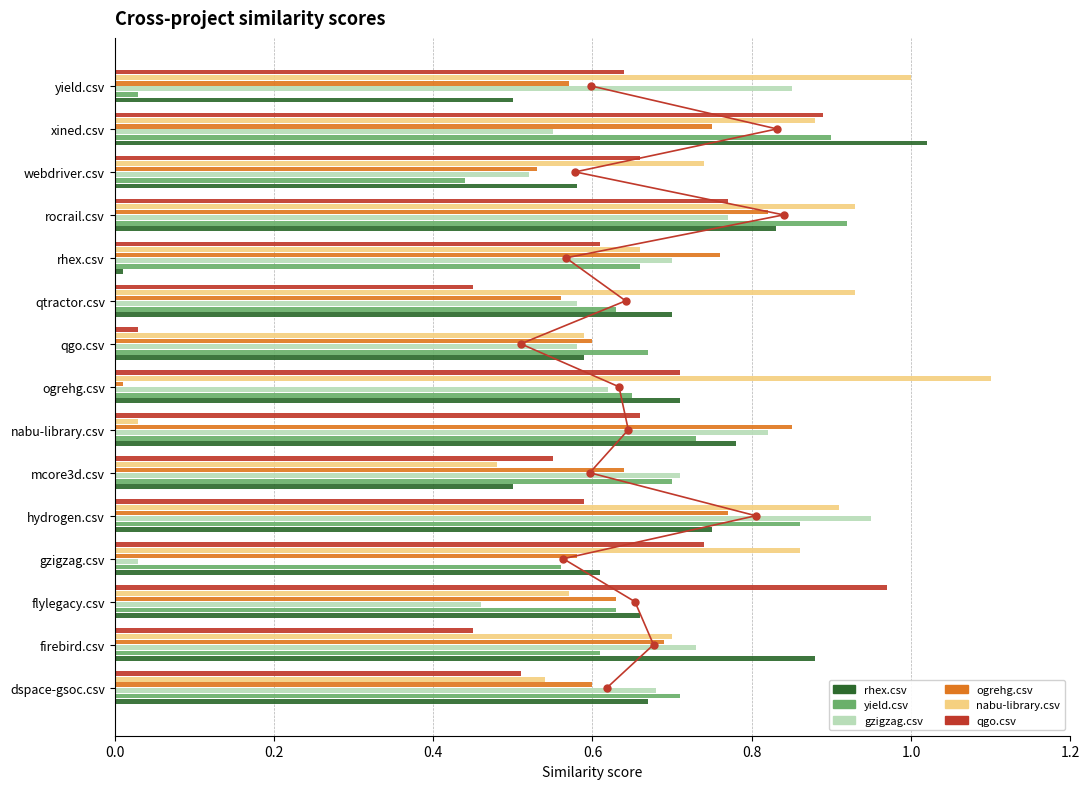

The value of qgo.csv at rhex.csv is 0.8. True or false?

False